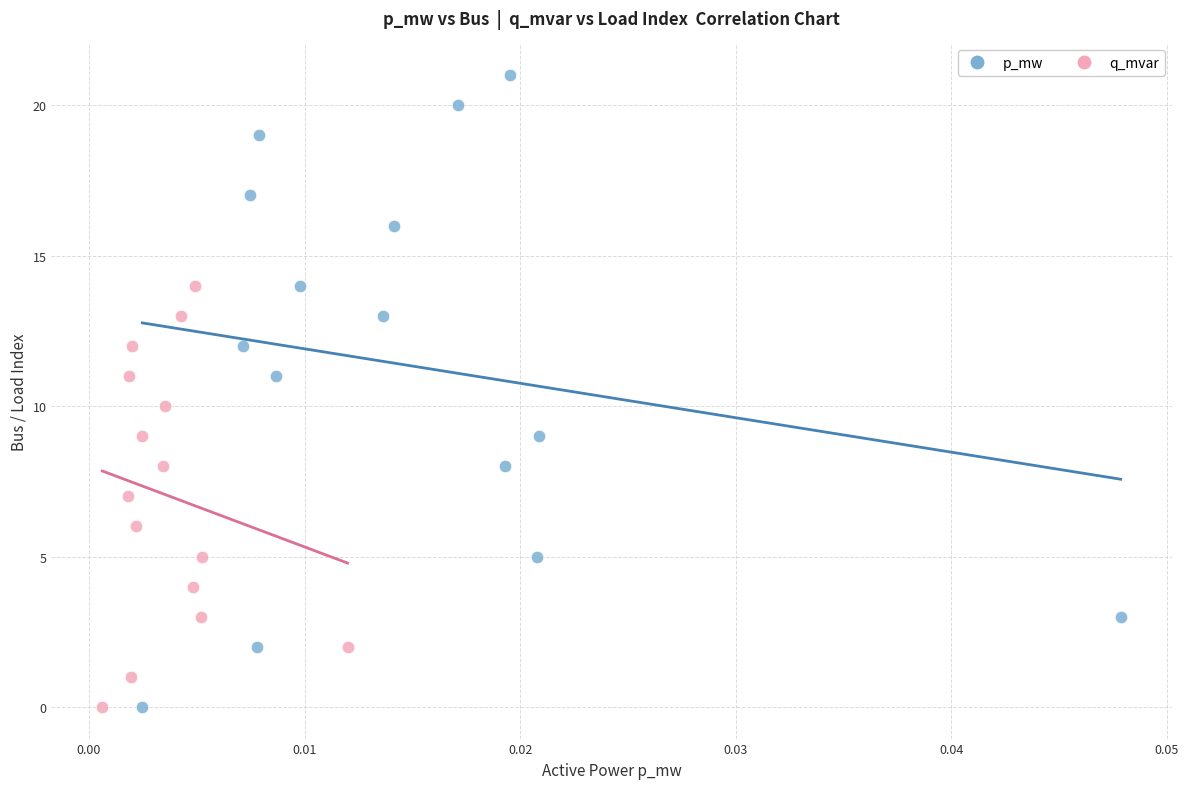

Which series contains the highest Y value?

p_mw